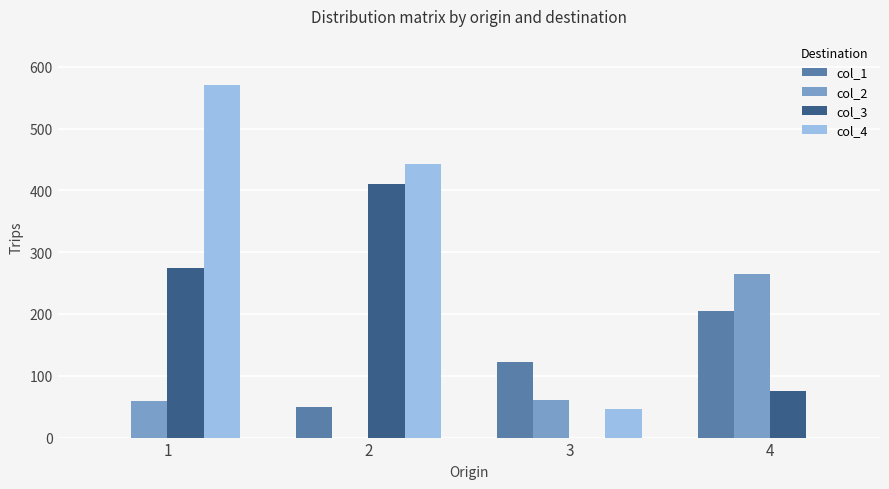

How many data points does each series have?

4